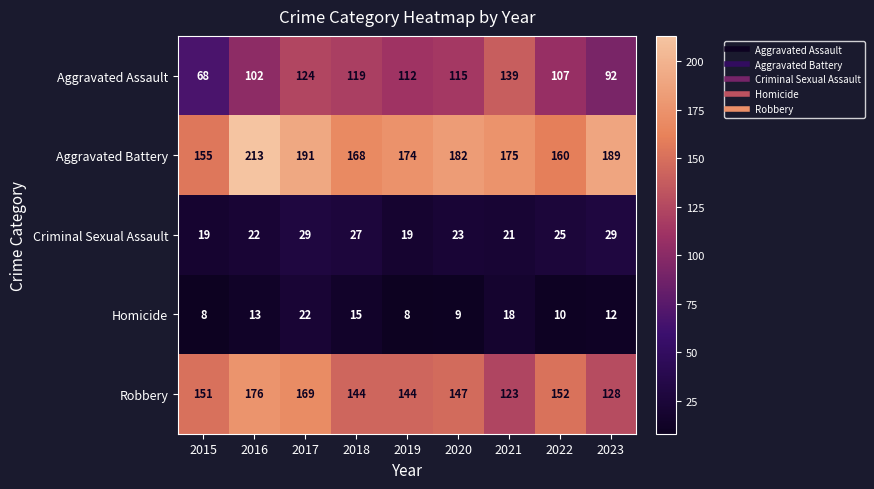

What is the average value of the Robbery series?

148